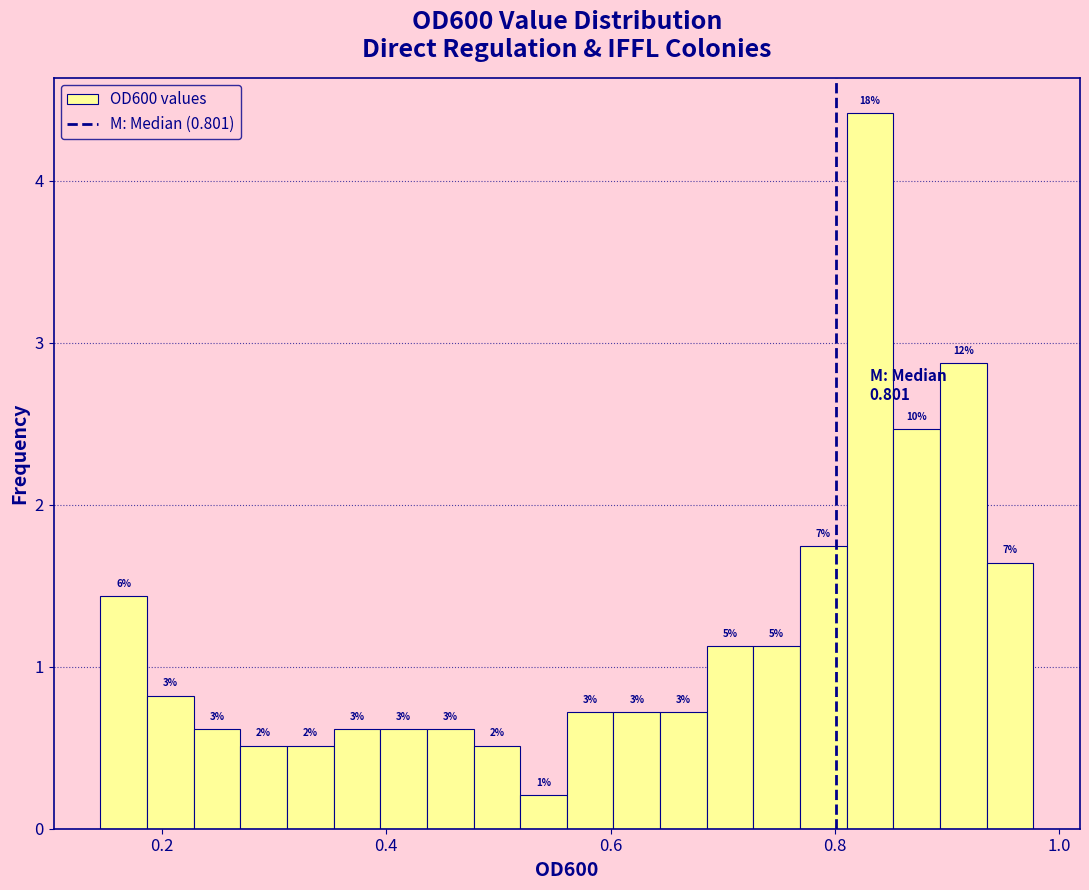

Read against the x-axis, roughly where is the centre of the tallest bar?

0.84